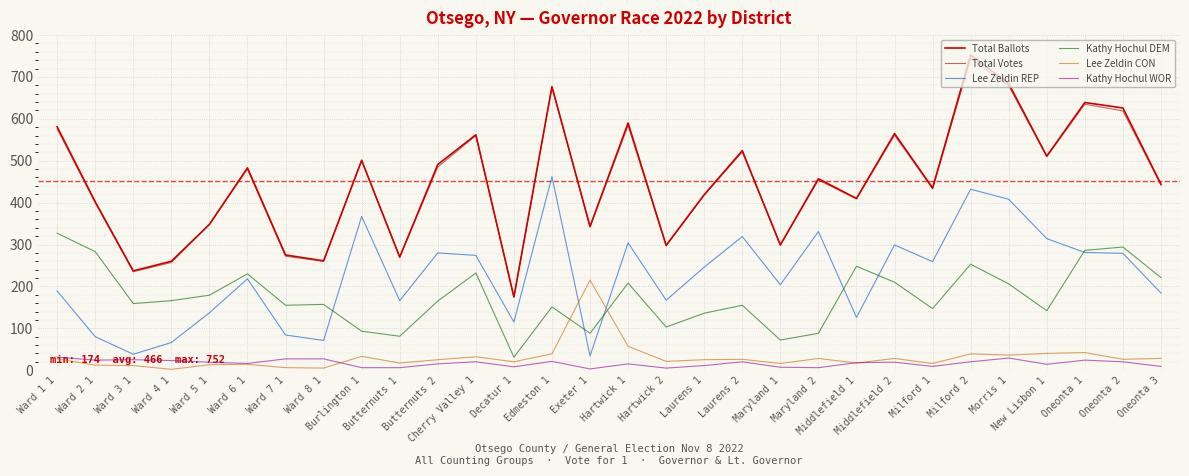

Count the number of data series in this chart.

6